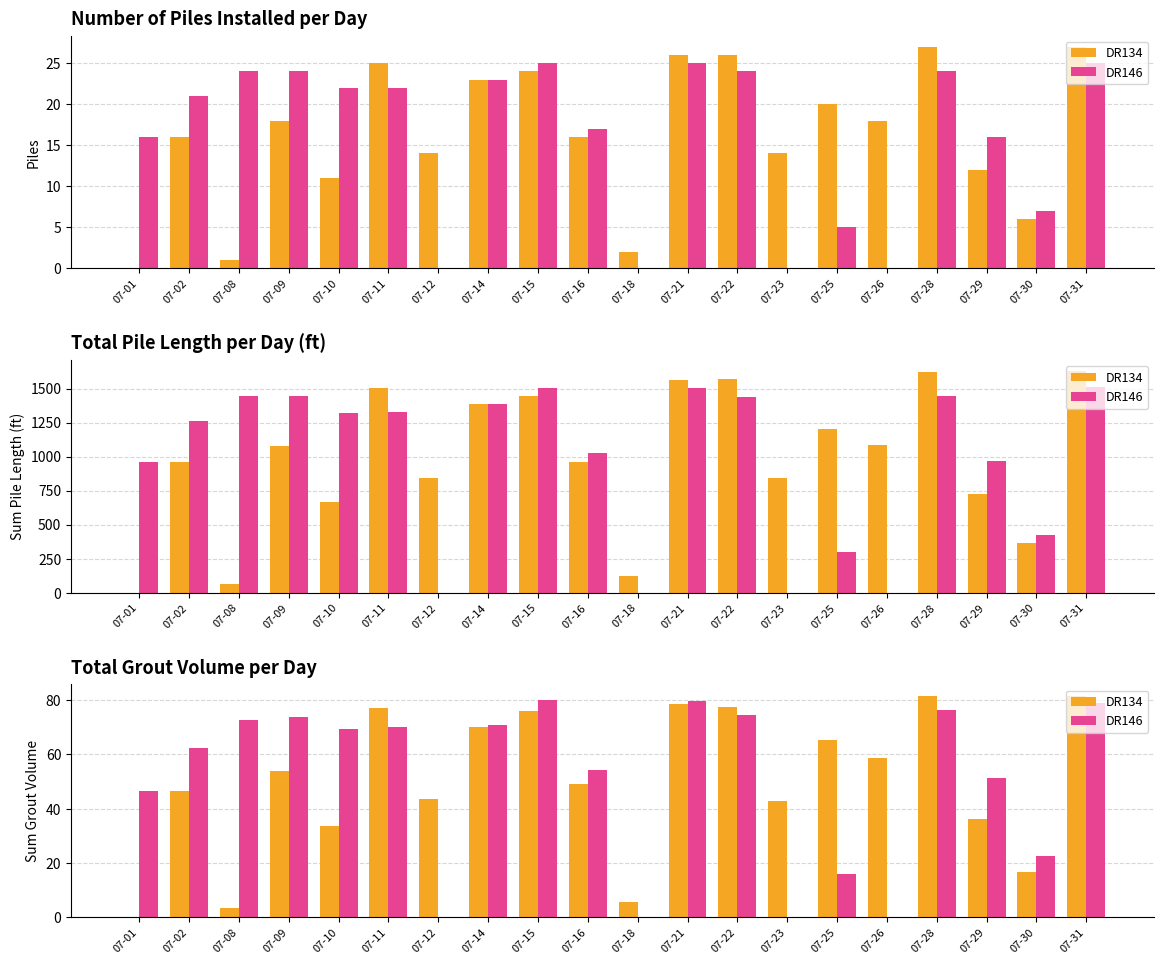

The value of DR134 at 07-23 is 42.7. True or false?

True